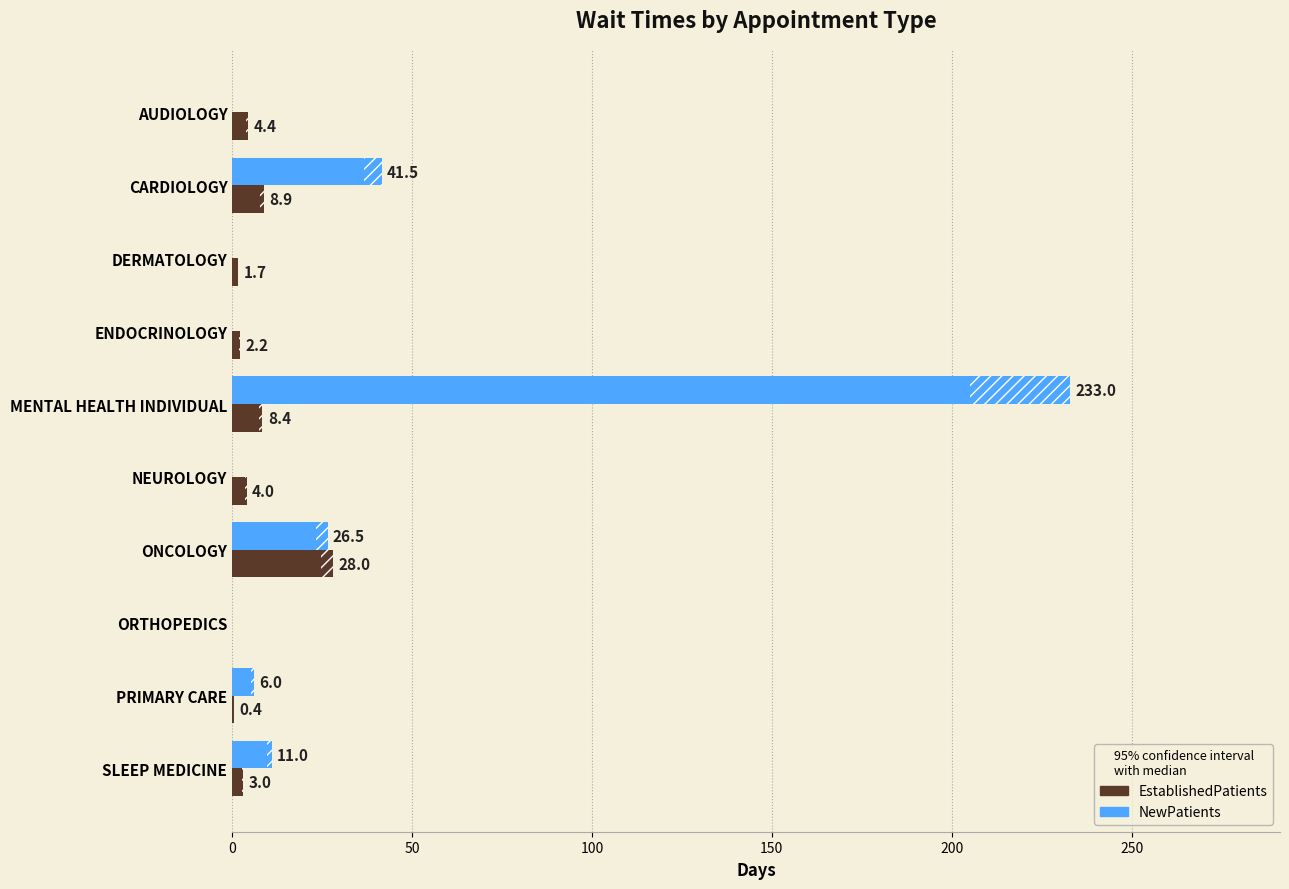

How many groups of bars are there?

10